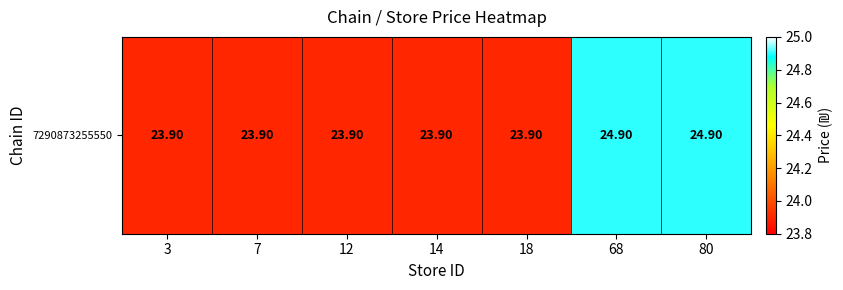

Rank the categories by value from highest to lowest.

68, 80, 3, 7, 12, 14, 18